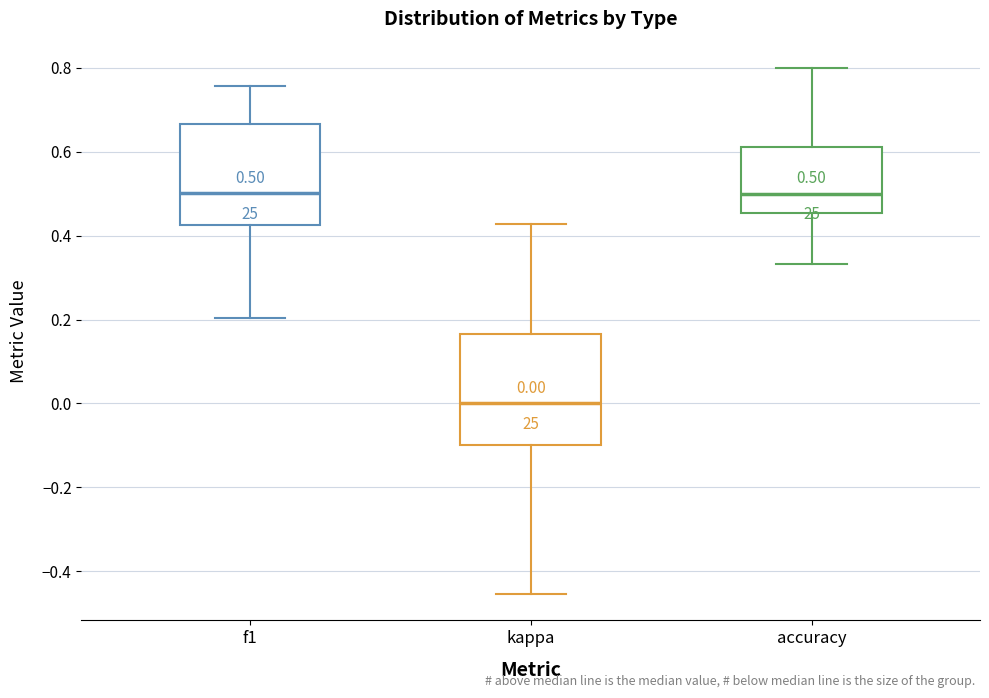

Comparing the boxes themselves (not the whiskers), which one is the tallest?

kappa